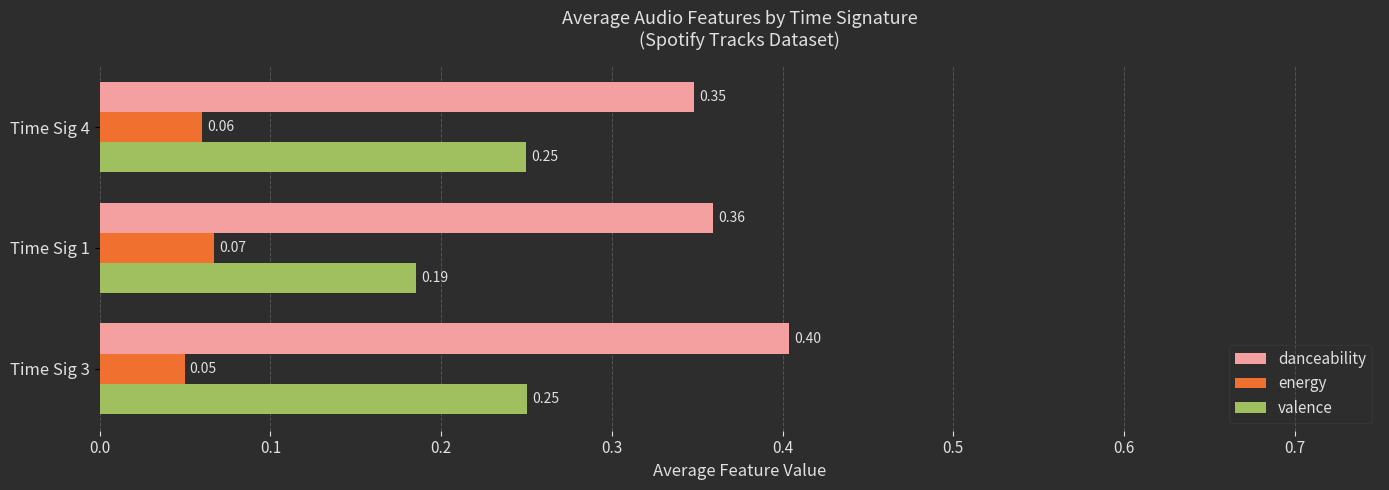

Which series has the widest spread of values?

valence